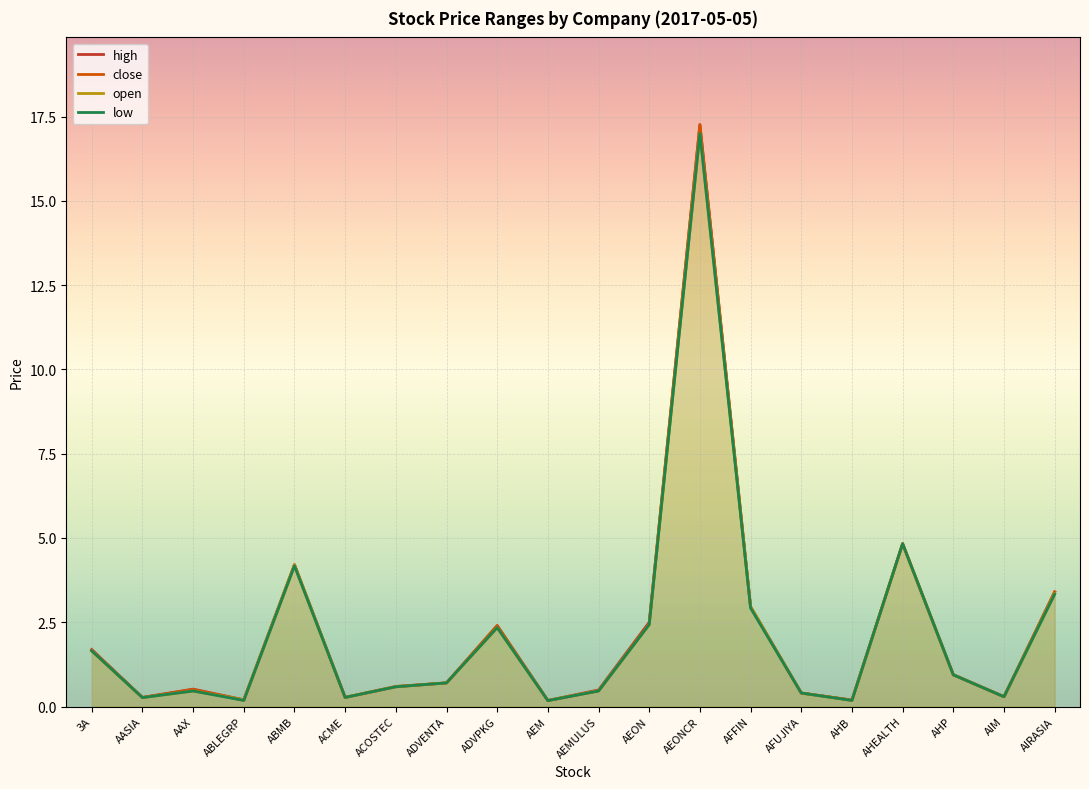

Rank the series at ADVPKG from lowest to highest value.

low, open, high, close